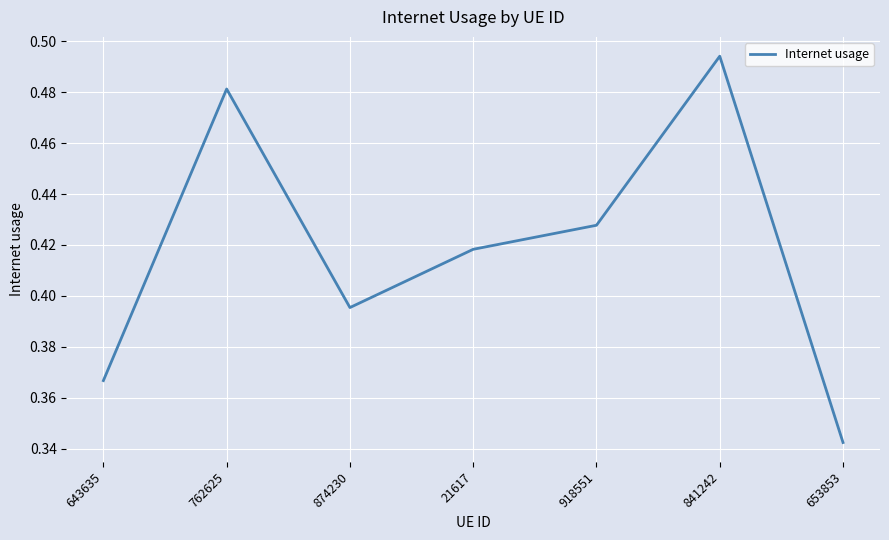

How many interior local peaks (higher than both neighbors) does the data have?

2